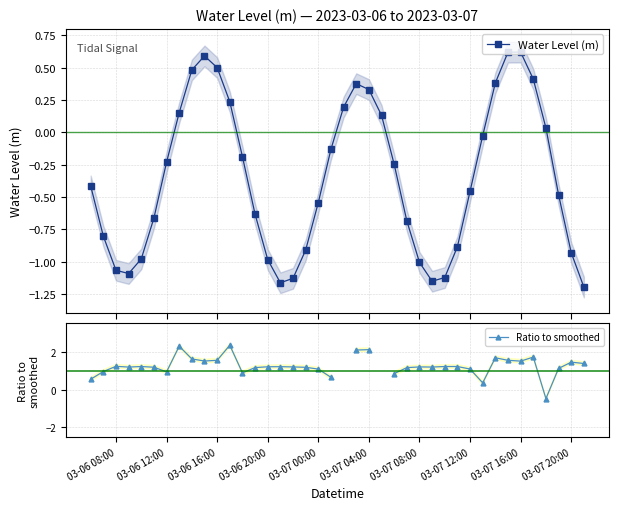

What is the average value of the Water Level (m) series?

-0.4